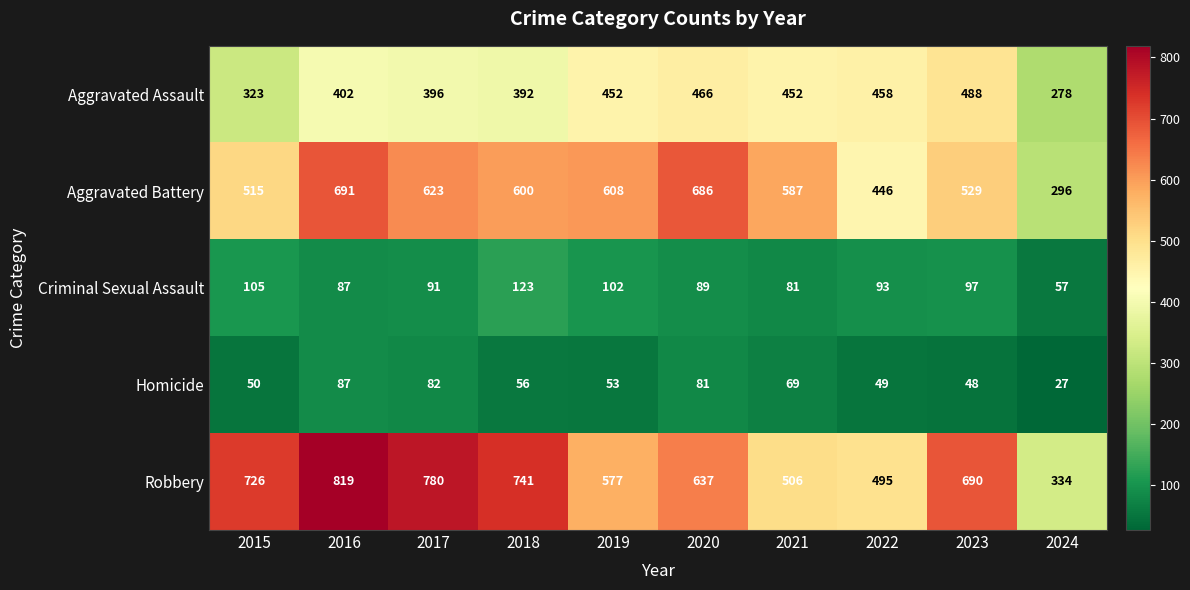

What is the difference between the highest and lowest values at 2016?

732